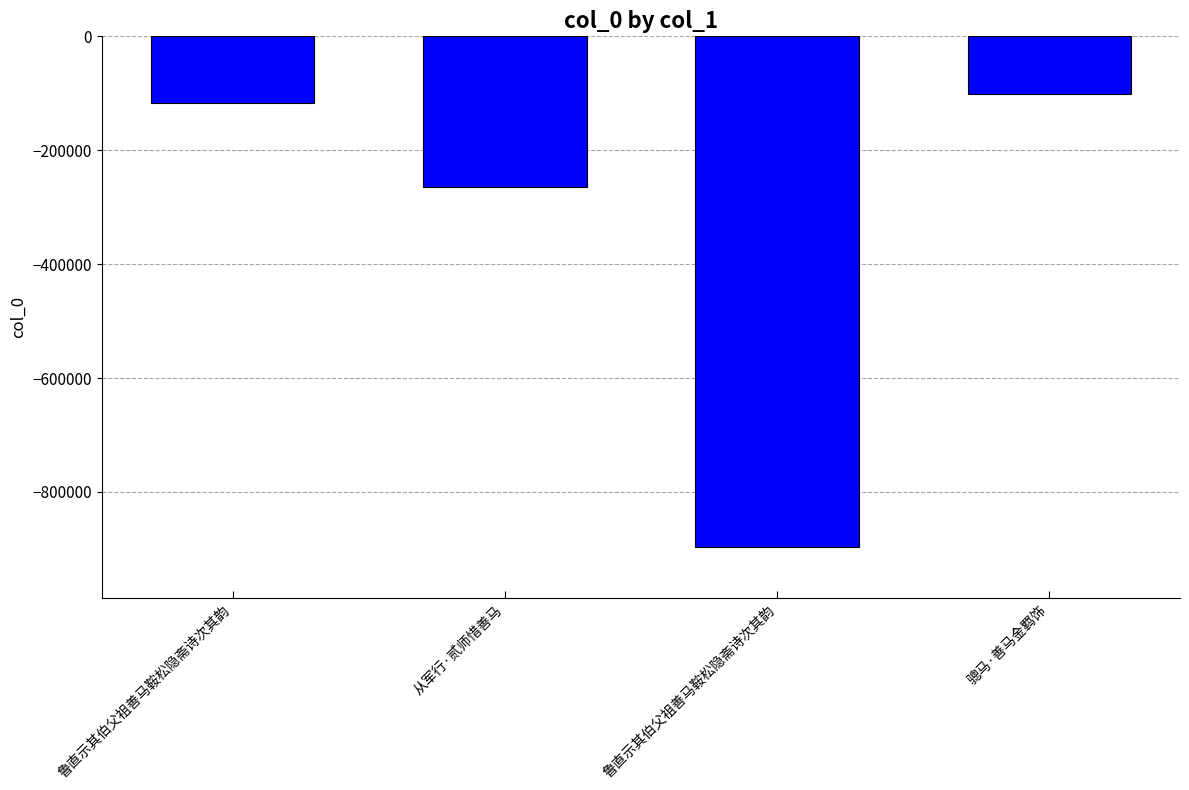

How many values are below -116990?

2